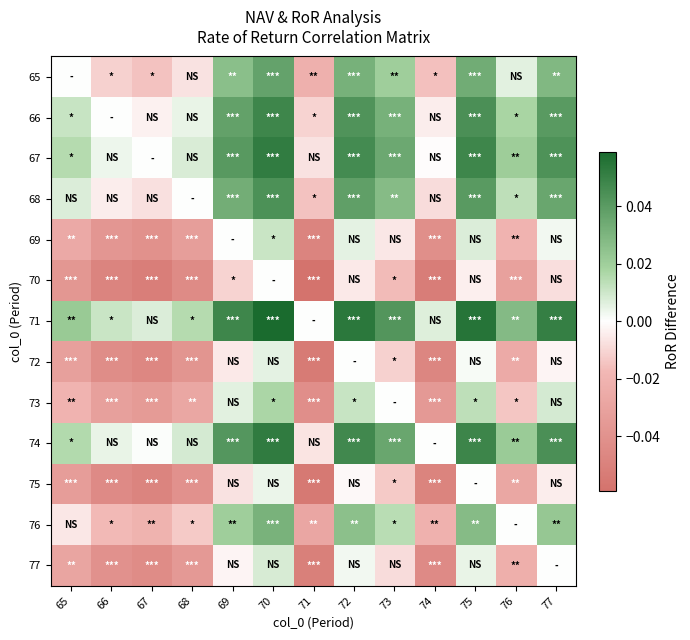

Reading left to right, transcribe all the data shown in this chart.

65: 65=0.0	66=-0.0	67=-0.0	68=-0.0	69=0.0	70=0.0	71=-0.0	72=0.0	73=0.0	74=-0.0	75=0.0	76=0.0	77=0.0
66: 65=0.0	66=0.0	67=-0.0	68=0.0	69=0.0	70=0.0	71=-0.0	72=0.0	73=0.0	74=-0.0	75=0.0	76=0.0	77=0.0
67: 65=0.0	66=0.0	67=0.0	68=0.0	69=0.0	70=0.1	71=-0.0	72=0.0	73=0.0	74=-0.0	75=0.0	76=0.0	77=0.0
68: 65=0.0	66=-0.0	67=-0.0	68=0.0	69=0.0	70=0.0	71=-0.0	72=0.0	73=0.0	74=-0.0	75=0.0	76=0.0	77=0.0
69: 65=-0.0	66=-0.0	67=-0.0	68=-0.0	69=0.0	70=0.0	71=-0.0	72=0.0	73=-0.0	74=-0.0	75=0.0	76=-0.0	77=0.0
70: 65=-0.0	66=-0.0	67=-0.1	68=-0.0	69=-0.0	70=0.0	71=-0.1	72=-0.0	73=-0.0	74=-0.1	75=-0.0	76=-0.0	77=-0.0
71: 65=0.0	66=0.0	67=0.0	68=0.0	69=0.0	70=0.1	71=0.0	72=0.1	73=0.0	74=0.0	75=0.1	76=0.0	77=0.1
72: 65=-0.0	66=-0.0	67=-0.0	68=-0.0	69=-0.0	70=0.0	71=-0.1	72=0.0	73=-0.0	74=-0.0	75=0.0	76=-0.0	77=-0.0
73: 65=-0.0	66=-0.0	67=-0.0	68=-0.0	69=0.0	70=0.0	71=-0.0	72=0.0	73=0.0	74=-0.0	75=0.0	76=-0.0	77=0.0
74: 65=0.0	66=0.0	67=0.0	68=0.0	69=0.0	70=0.1	71=-0.0	72=0.0	73=0.0	74=0.0	75=0.0	76=0.0	77=0.0
75: 65=-0.0	66=-0.0	67=-0.0	68=-0.0	69=-0.0	70=0.0	71=-0.1	72=-0.0	73=-0.0	74=-0.0	75=0.0	76=-0.0	77=-0.0
76: 65=-0.0	66=-0.0	67=-0.0	68=-0.0	69=0.0	70=0.0	71=-0.0	72=0.0	73=0.0	74=-0.0	75=0.0	76=0.0	77=0.0
77: 65=-0.0	66=-0.0	67=-0.0	68=-0.0	69=-0.0	70=0.0	71=-0.1	72=0.0	73=-0.0	74=-0.0	75=0.0	76=-0.0	77=0.0